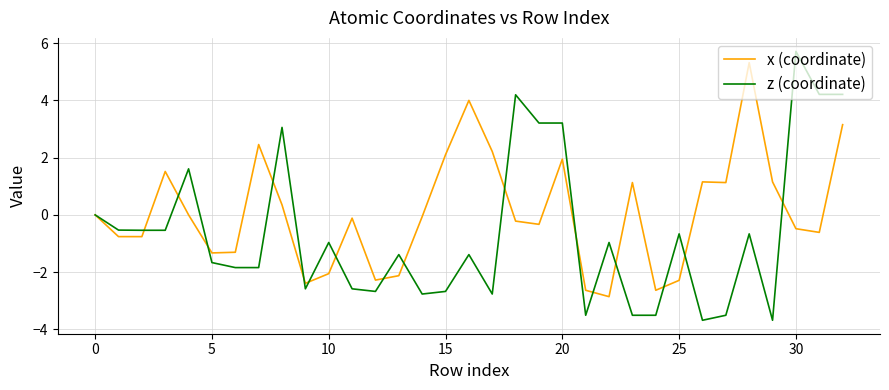

What is the minimum value shown in the chart?

-3.7